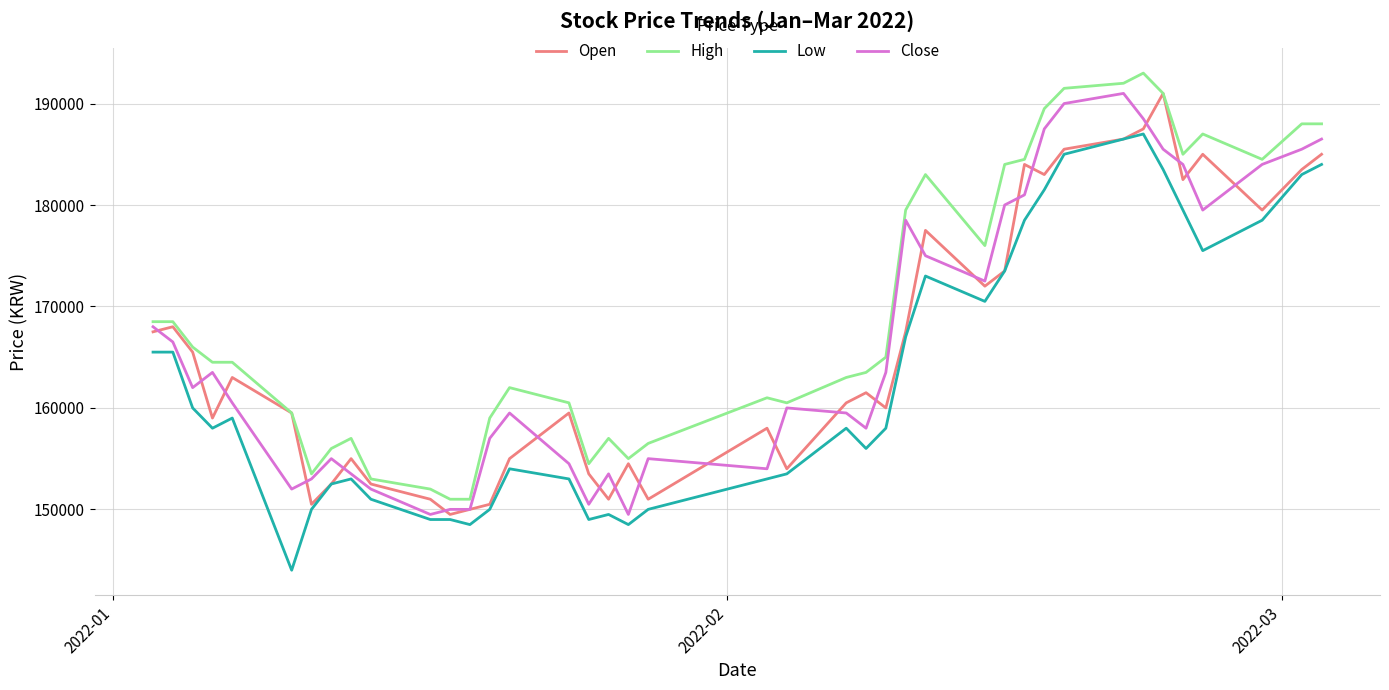

Which series has the largest total across all categories?

High